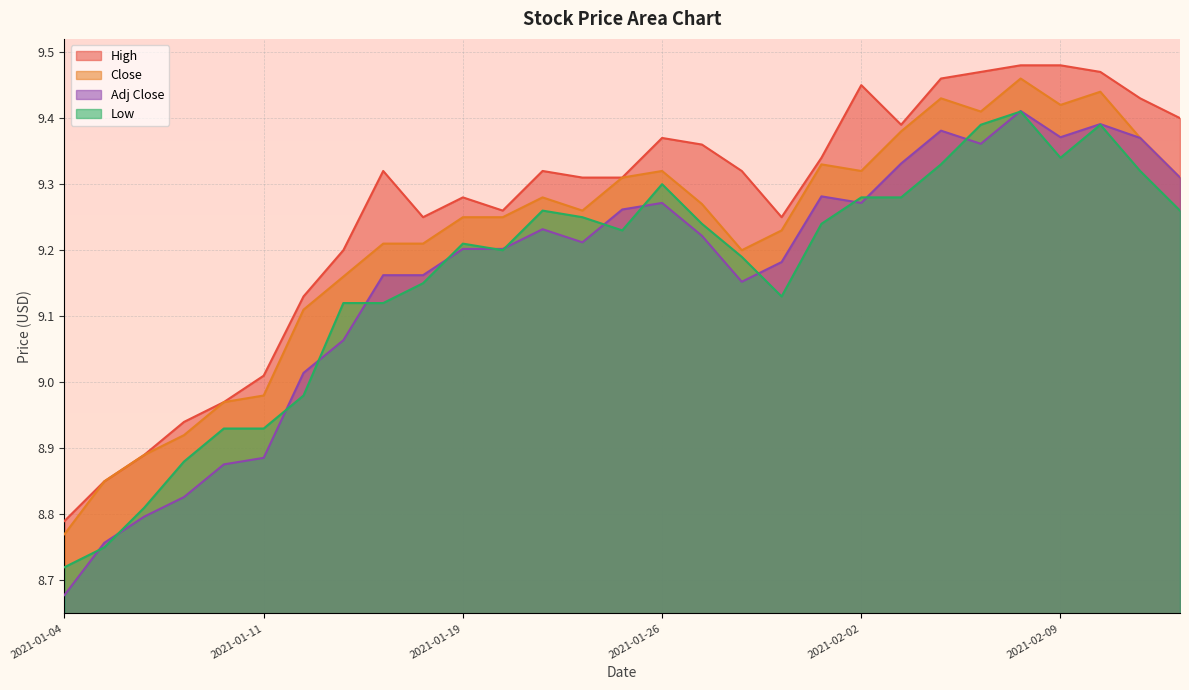

How many lines are shown in the chart?

4